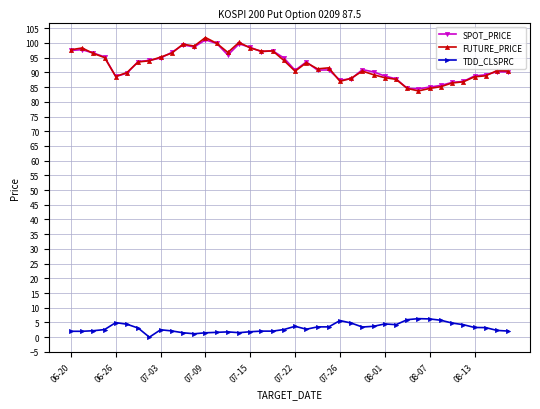

True or false: TDD_CLSPRC and FUTURE_PRICE cross at least once.

False